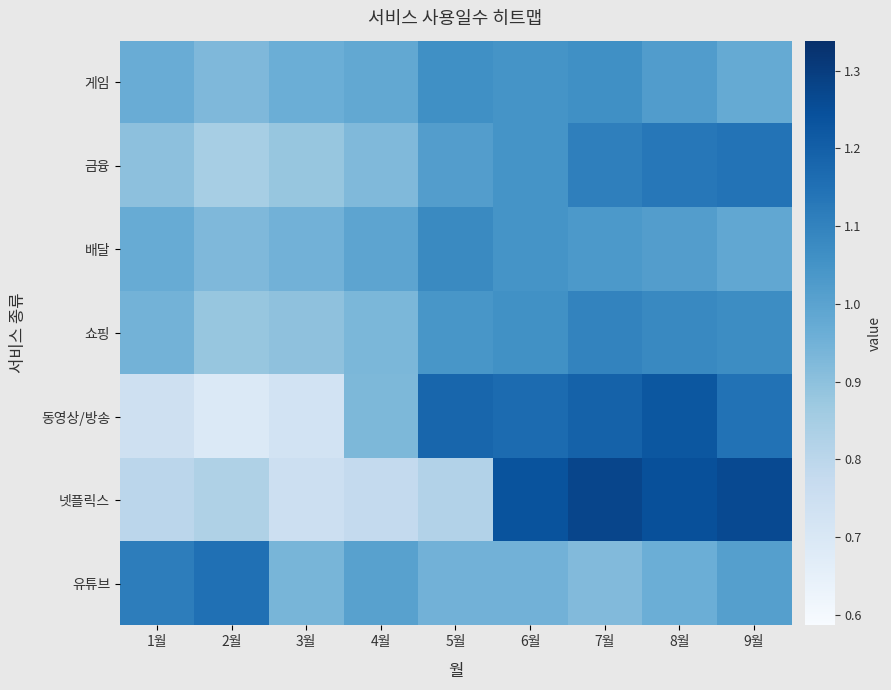

At which category is the sum across all series the highest?

7월